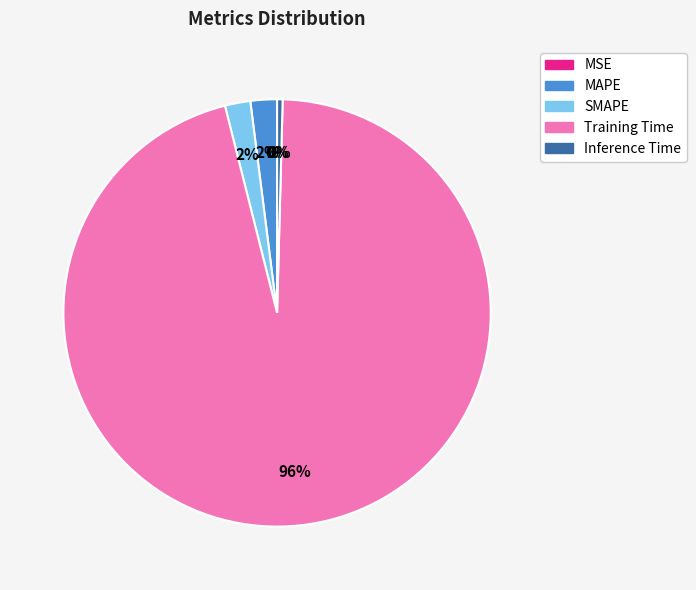

Combined, do Training Time and SMAPE account for over 50%?

Yes